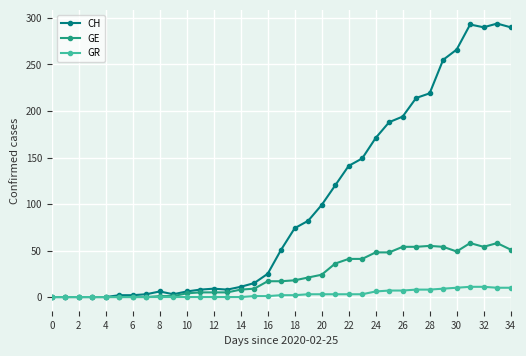

How many lines are shown in the chart?

3